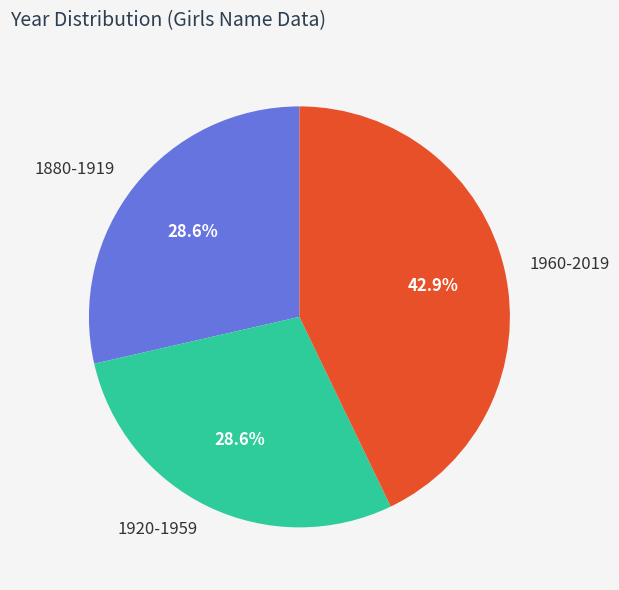

Does any single category account for the majority?

No